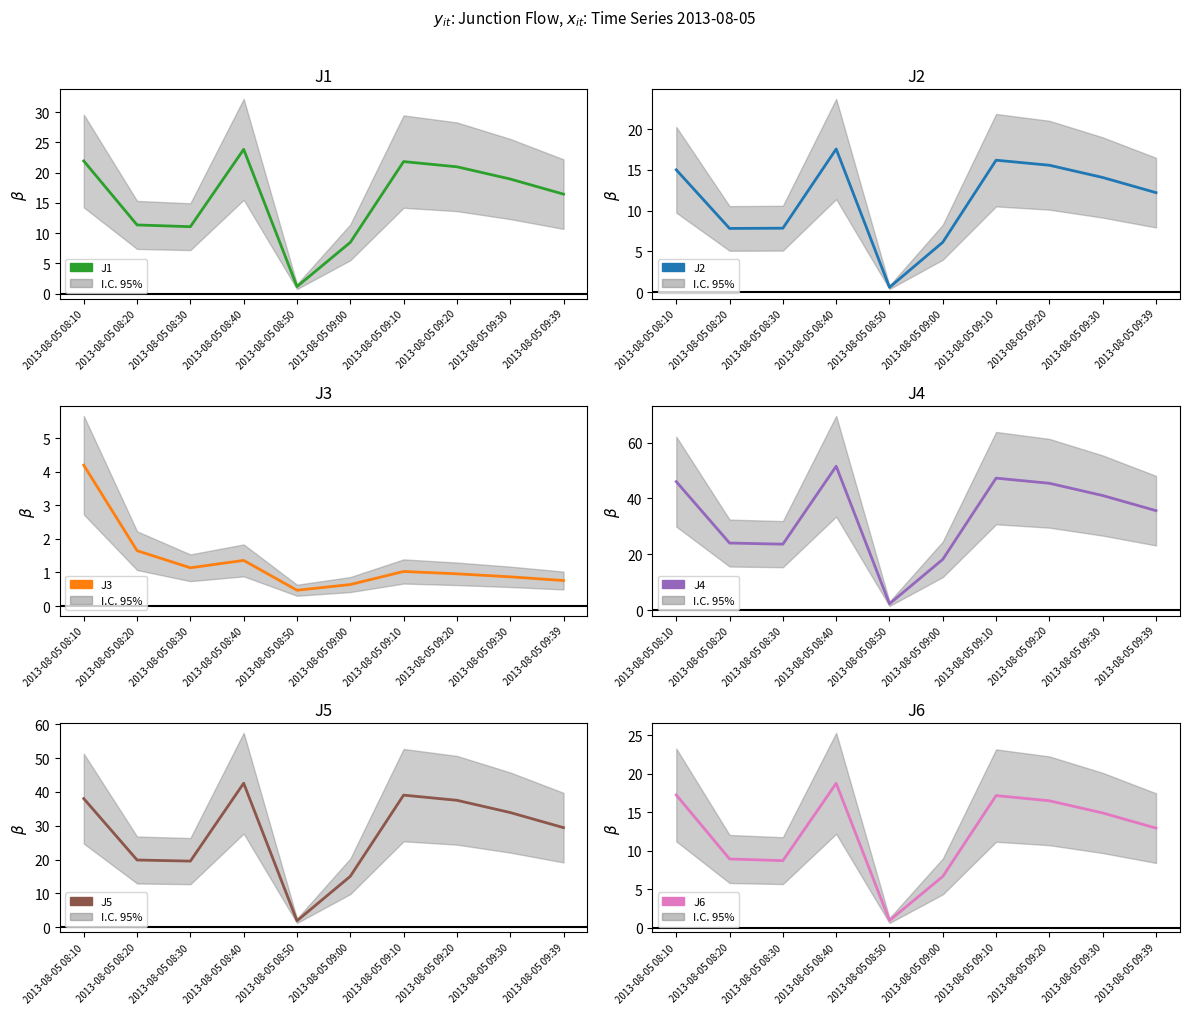

What is the minimum value shown in the chart?

0.5